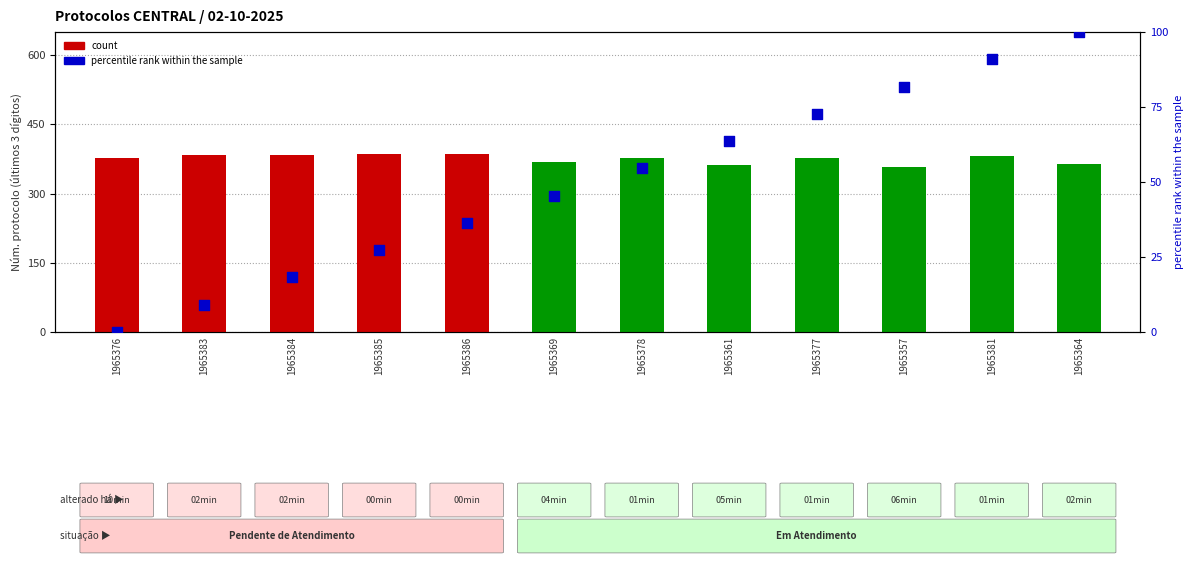

Which series has the largest Y range (max minus min)?

percentile rank within the sample